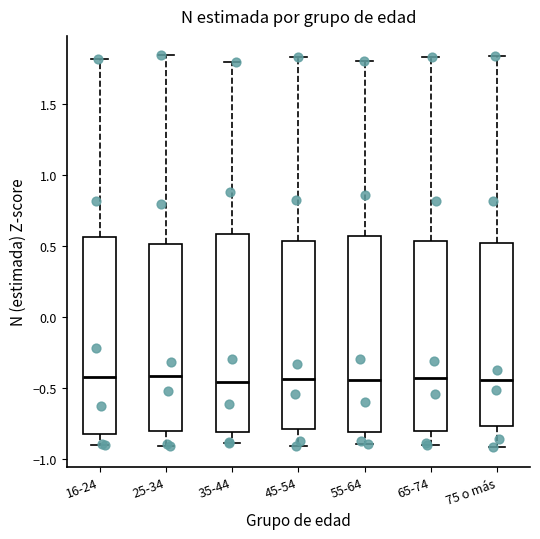

Where does the lower whisker of the box for 25-34 end on the y-axis? The values are not printed on the chart, so give them approximately, as read against the axis.

-0.90